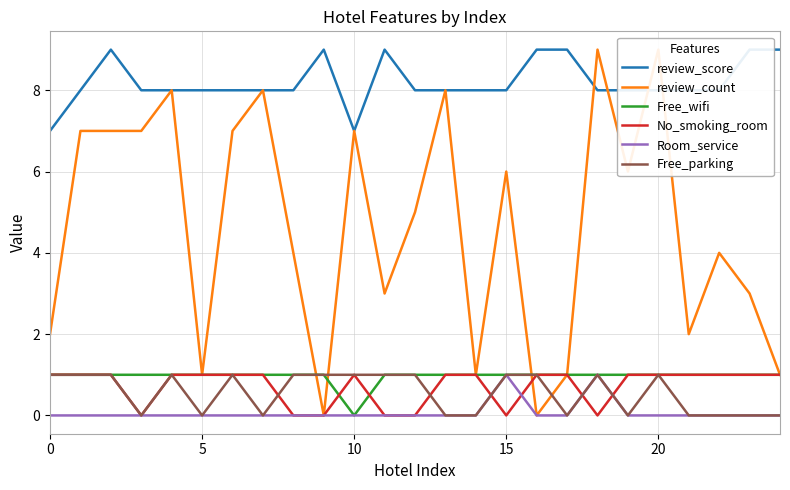

Rank the series at 15 from lowest to highest value.

No_smoking_room, Room_service, Free_parking, Free_wifi, review_count, review_score